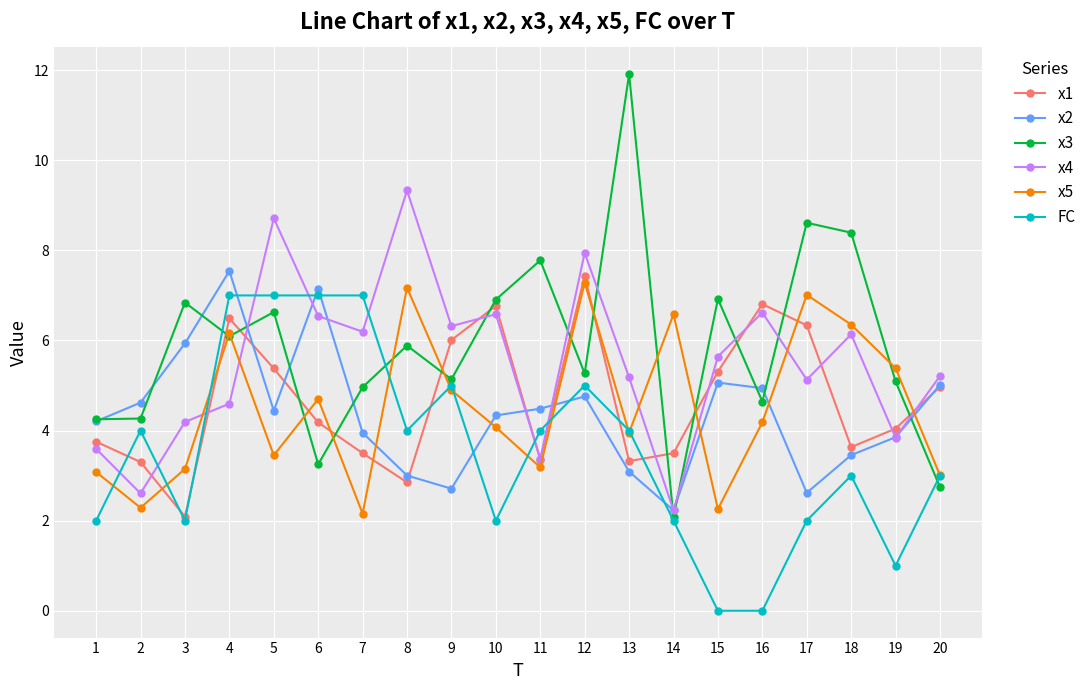

In x4, how many points are lower than both neighbors (excluding endpoints)?

7